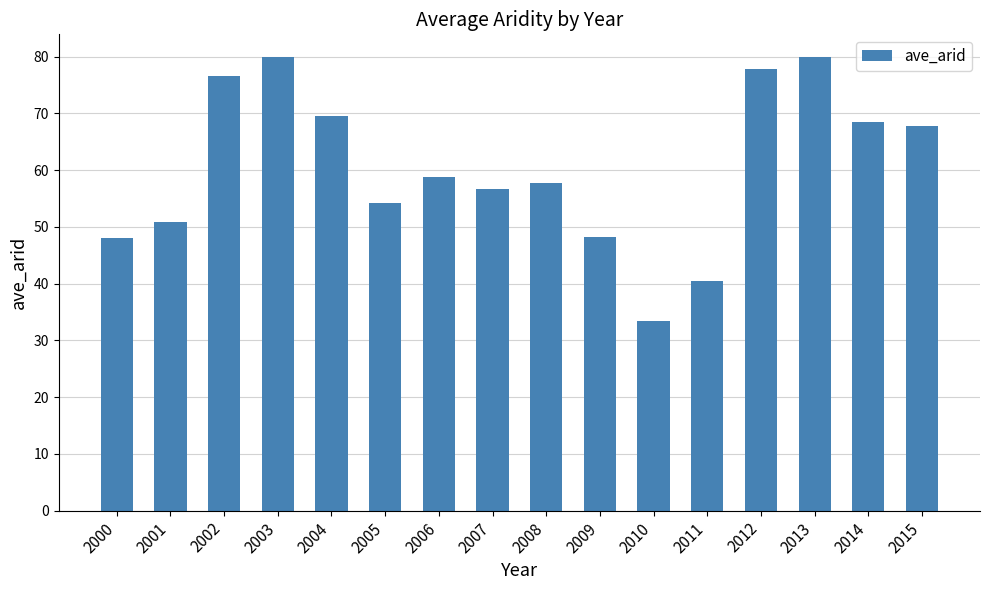

What is the value of the 3rd bar from the left?

76.6